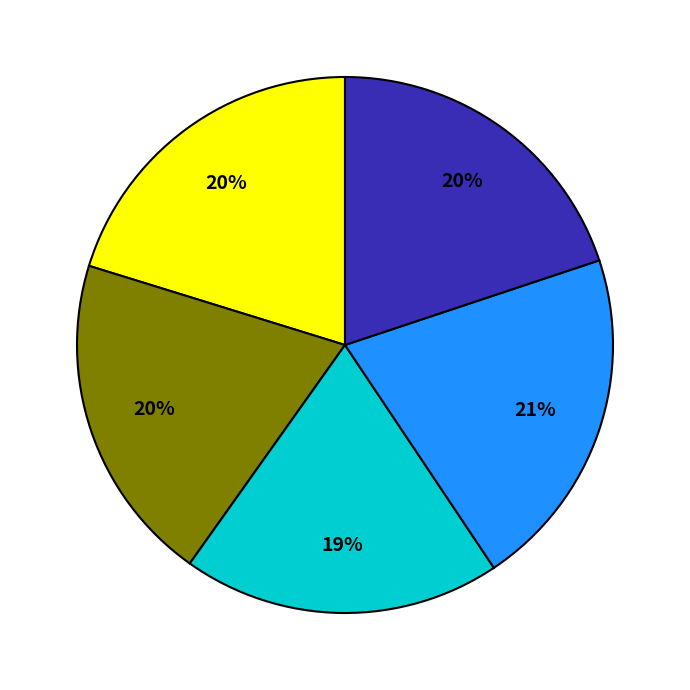

To the nearest percent, what is the average slice percentage?

20%